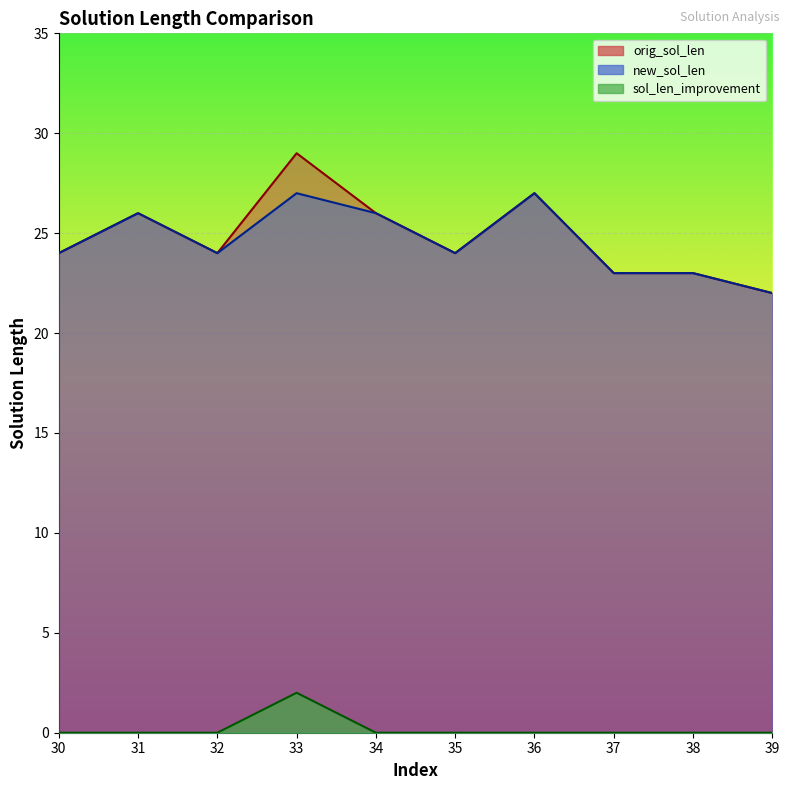

Reading left to right, extract all data points from this chart.

orig_sol_len: 24	26	24	29	26	24	27	23	23	22
new_sol_len: 24	26	24	27	26	24	27	23	23	22
sol_len_improvement: 0	0	0	2	0	0	0	0	0	0